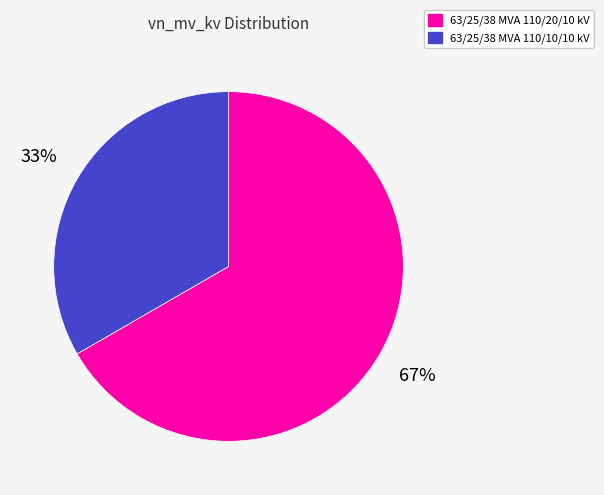

To the nearest percent, what percentage of the pie is 63/25/38 MVA 110/20/10 kV?

67%